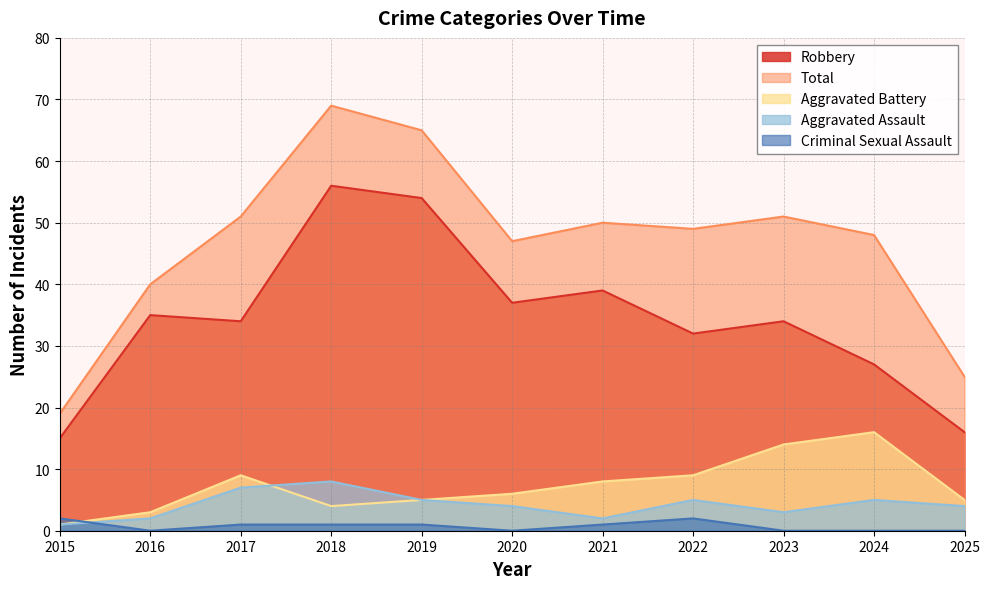

At how many categories does at least one series exceed 27?

9